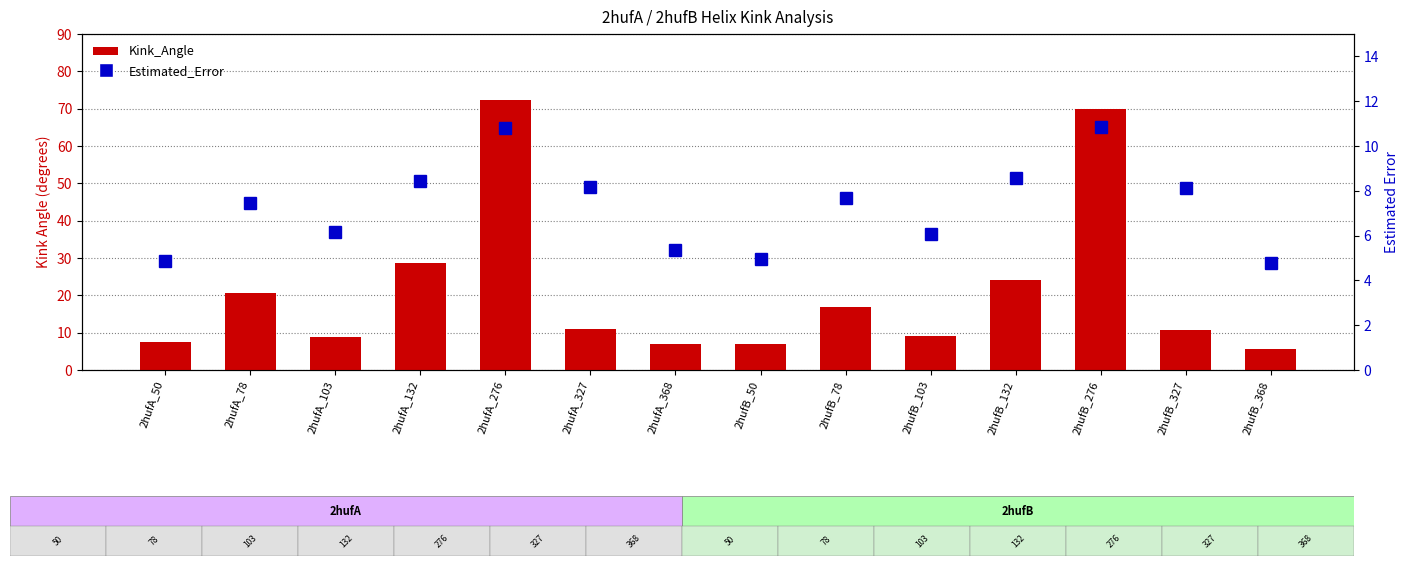

What is the difference between the Estimated_Error values at 2hufA_327 and 2hufB_368?

3.4